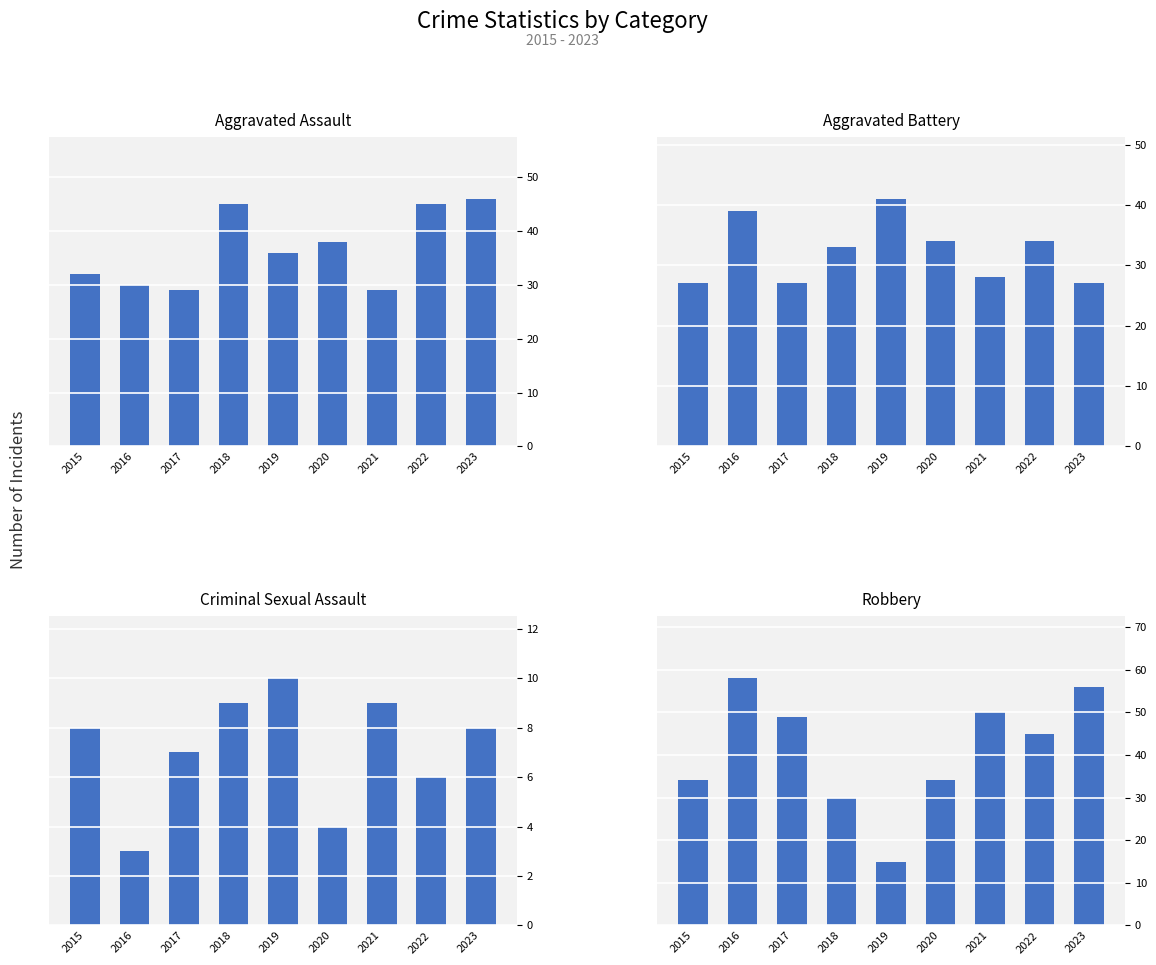

What is the value of the Criminal Sexual Assault bar at the 7th from the left?

9